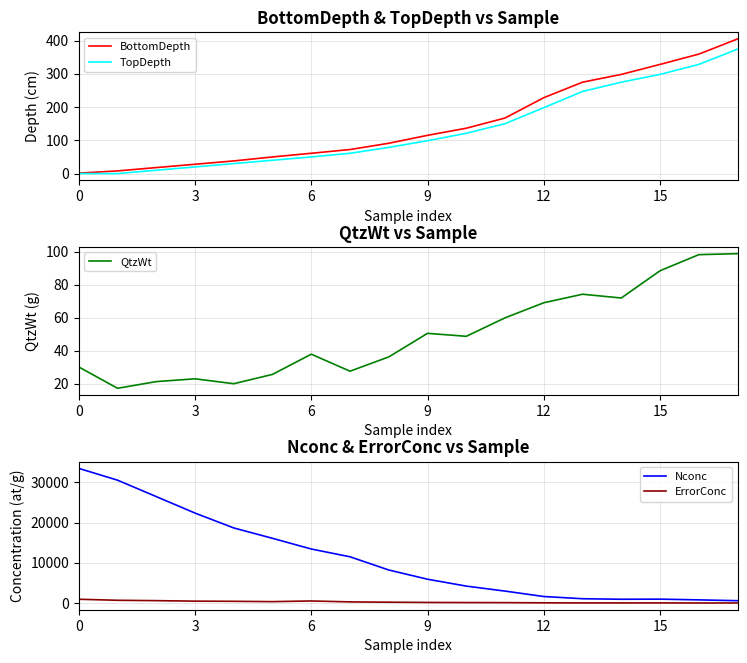

What are all the series names shown in the legend?

BottomDepth, TopDepth, QtzWt, Nconc, ErrorConc